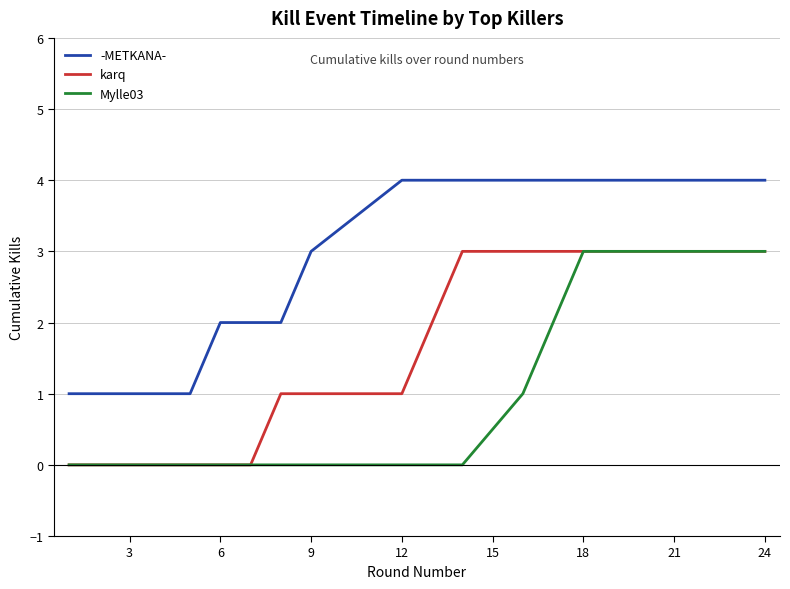

At how many categories does at least one series exceed 0?

13